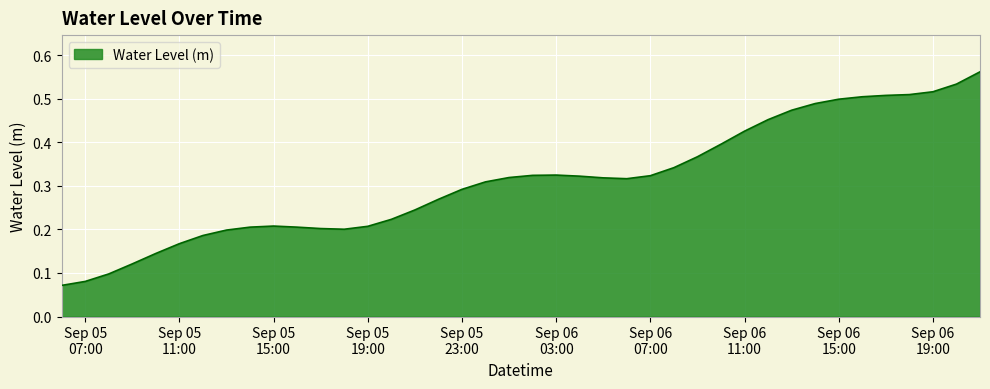

How many lines are shown in the chart?

1